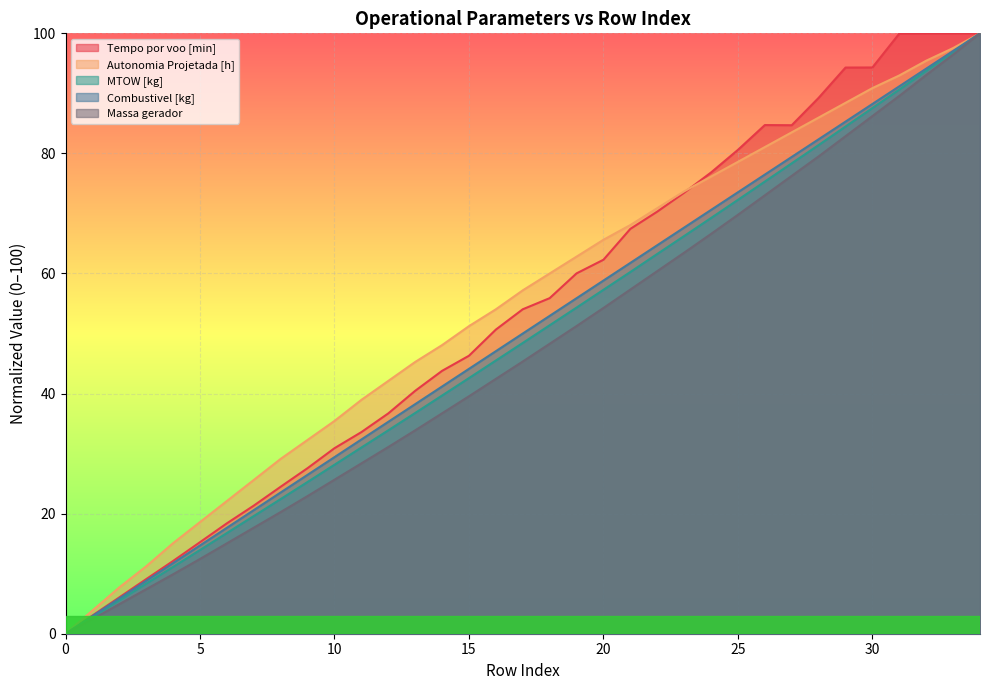

What is the approximate value of Tempo por voo [min] at 12?

36.7